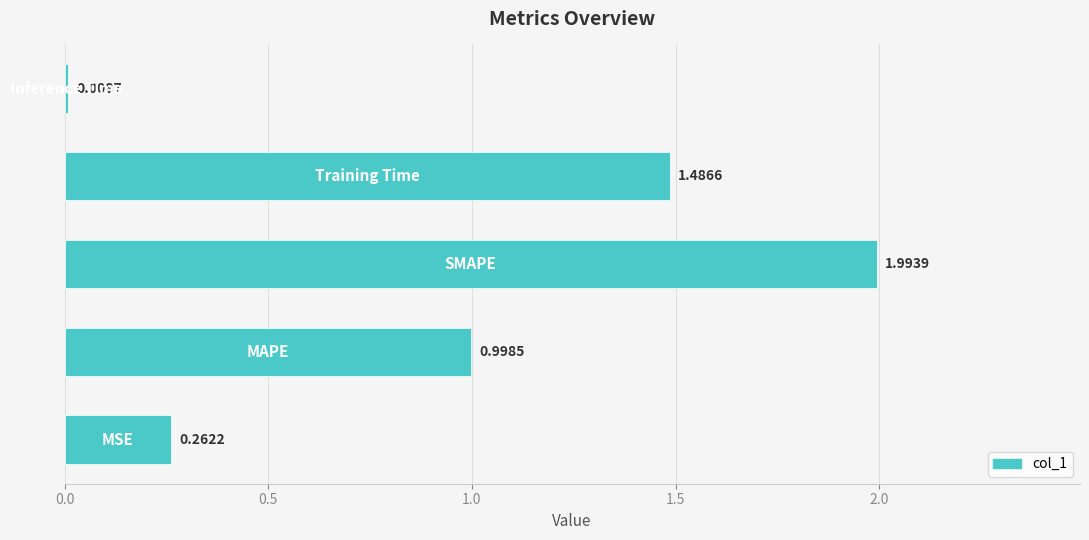

What is the average value?

0.9